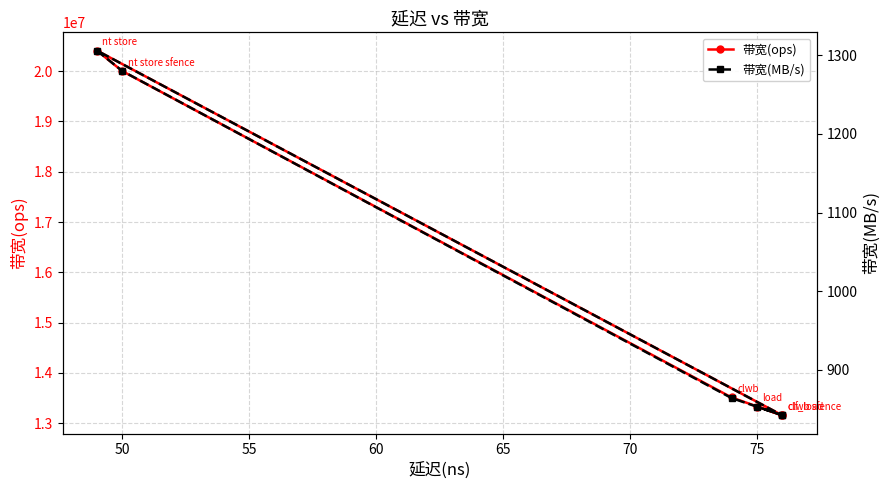

Does the chart display data point markers on the line(s)?

Yes